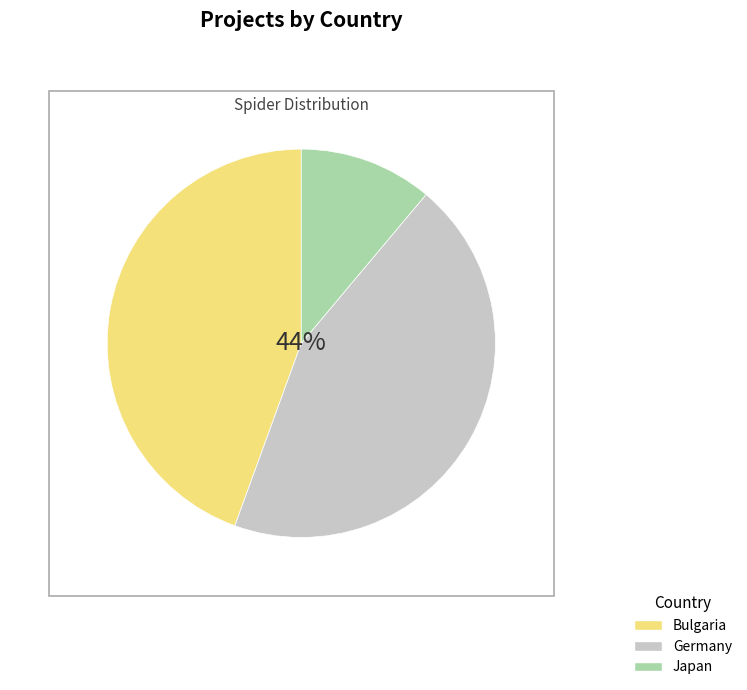

Which slice is the smallest?

Japan